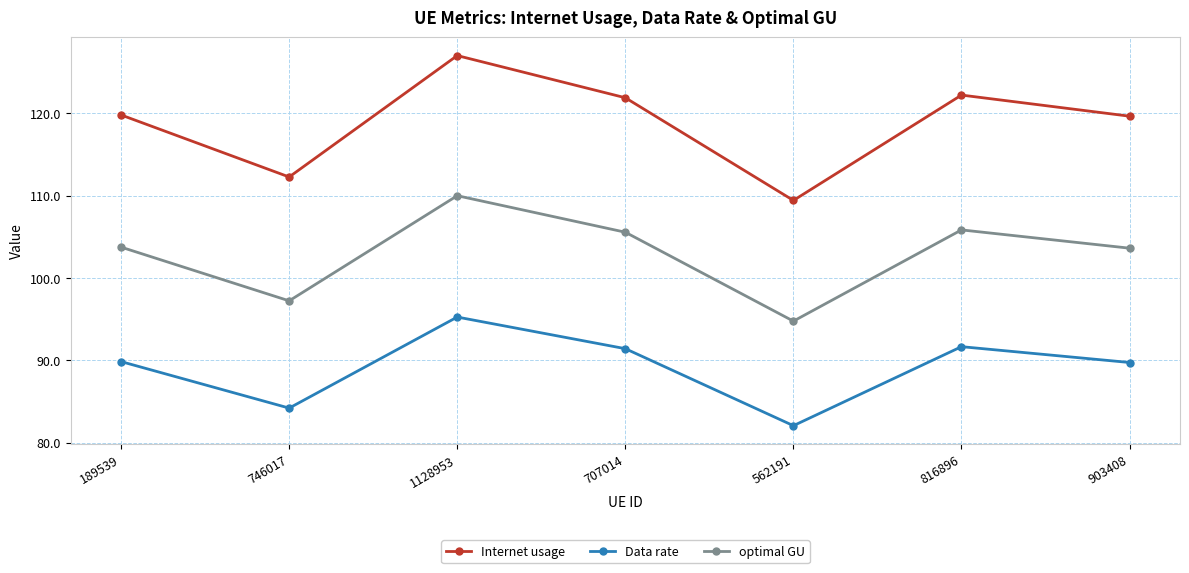

Which category has the lowest value across all series?

562191